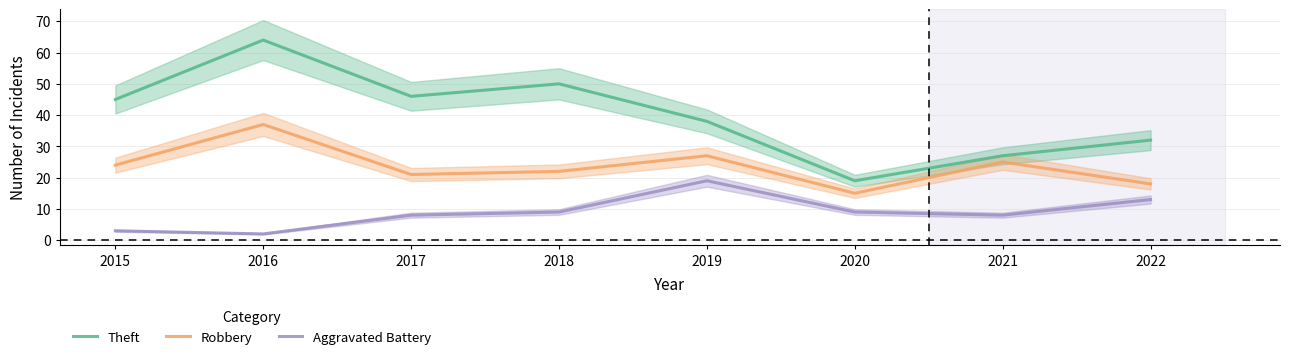

How many series are shown in this chart?

3